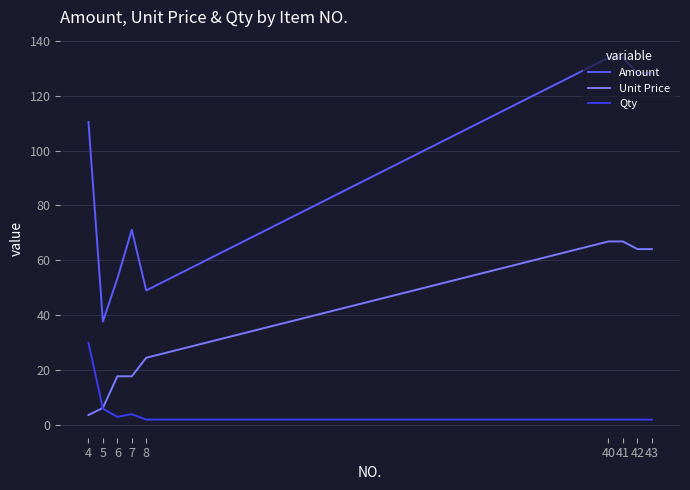

At which label is Unit Price closest to 35?

8